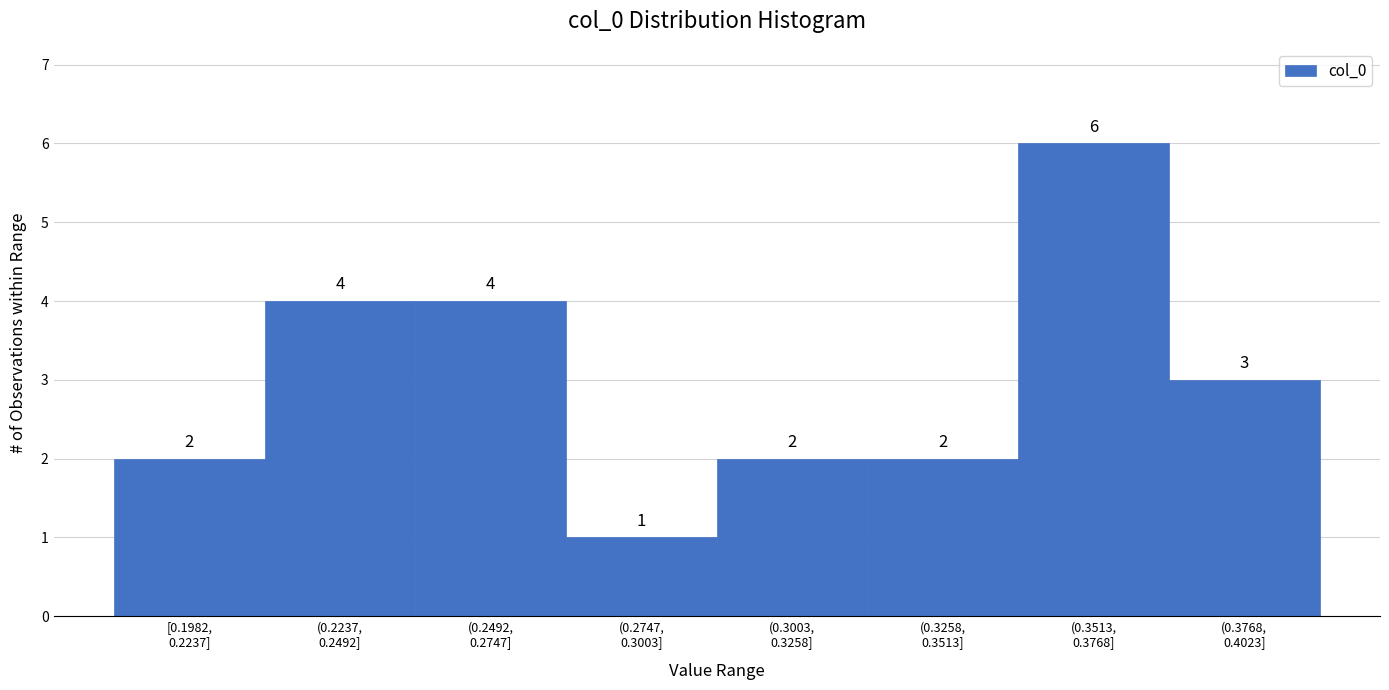

Reading right to left, transcribe all the data shown in this chart.

3	6	2	2	1	4	4	2